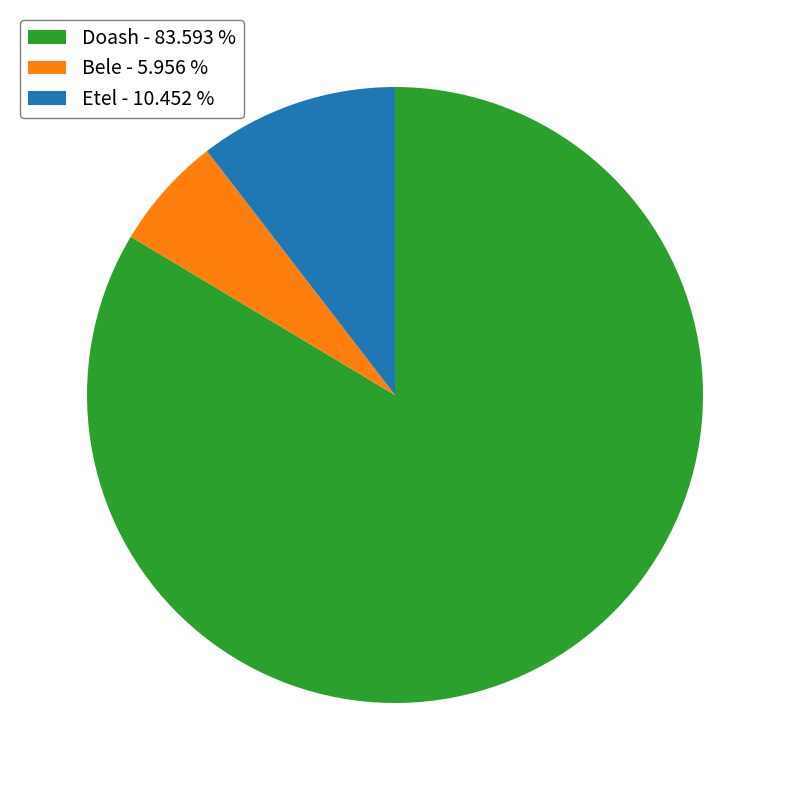

Between Bele - 5.956 % and Etel - 10.452 %, which is larger?

Etel - 10.452 %